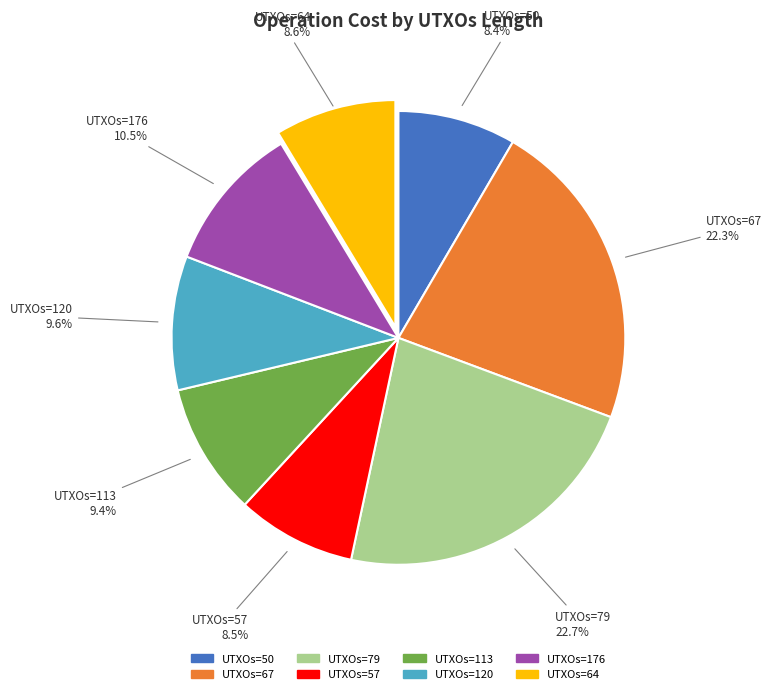

Does any single category account for the majority?

No